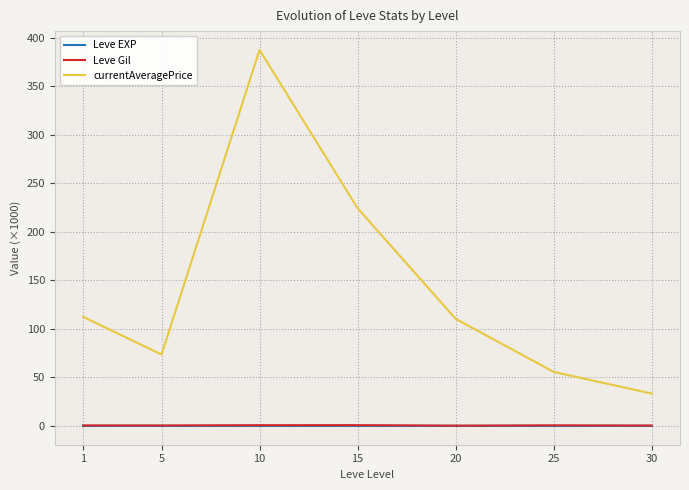

Which series has the largest range (max minus min)?

currentAveragePrice